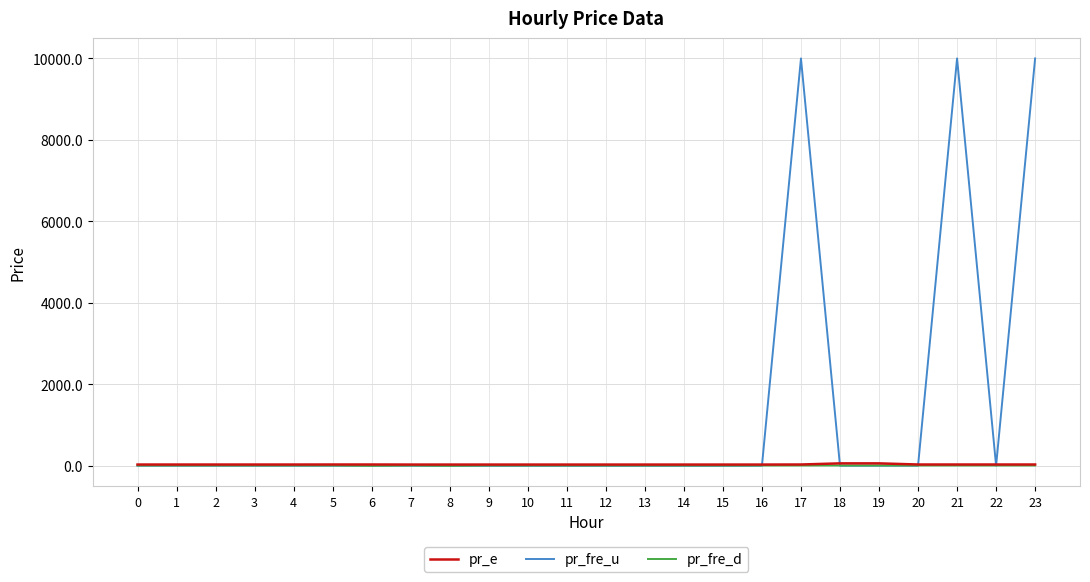

Which series has the largest range (max minus min)?

pr_fre_u